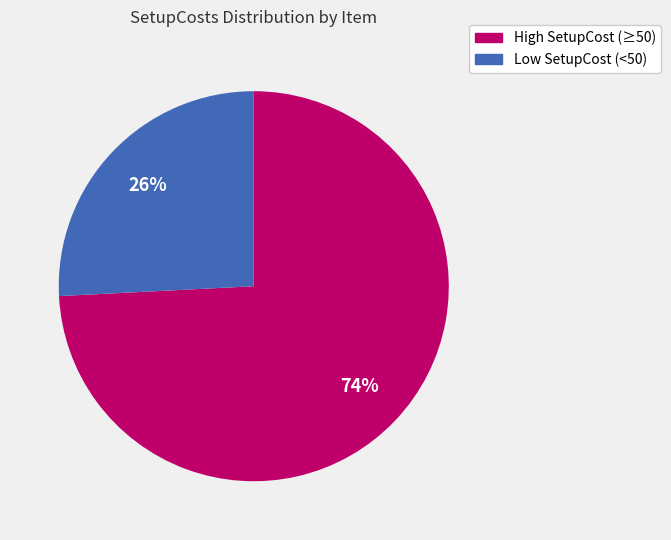

To the nearest percent, what is the difference between the largest and smallest slice percentages?

48%